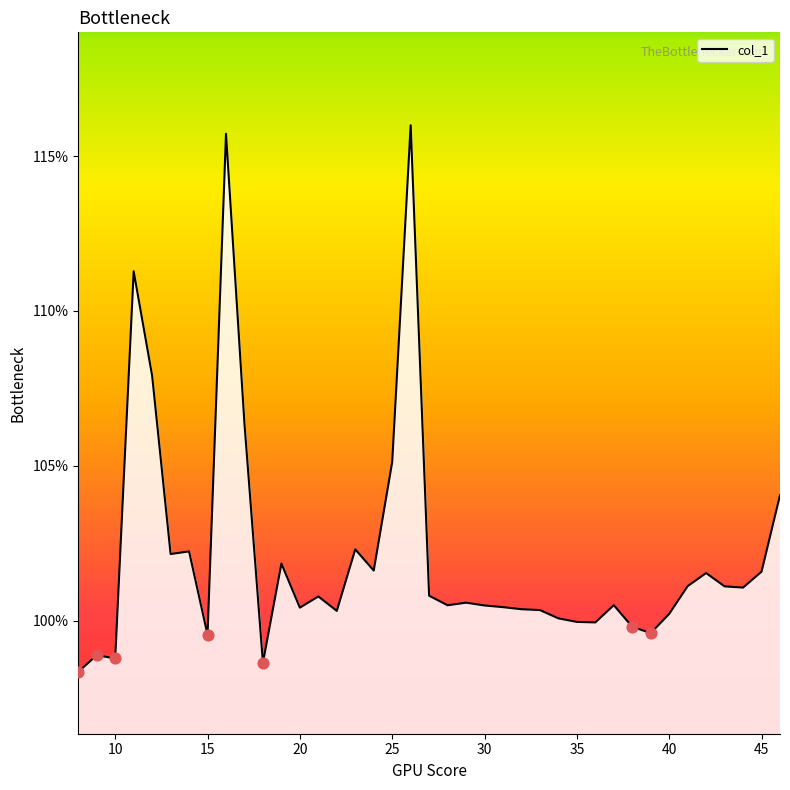

What is the minimum value shown in the chart?

98.3